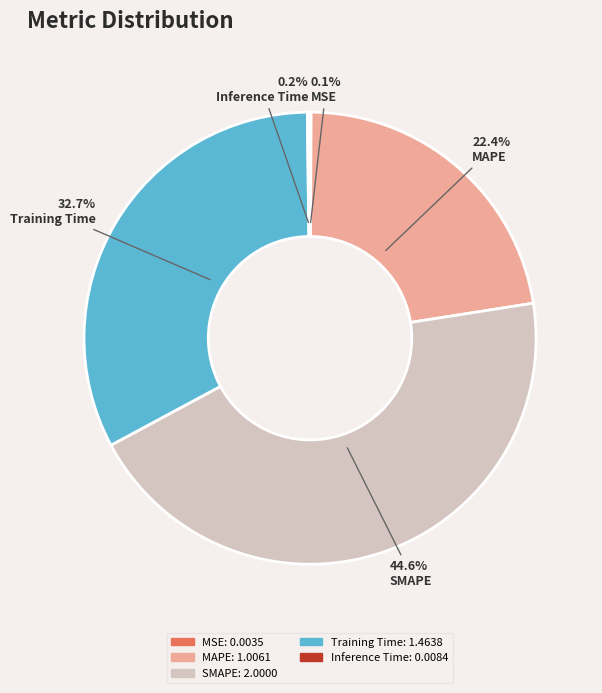

Is there any slice that represents more than half of the pie?

No